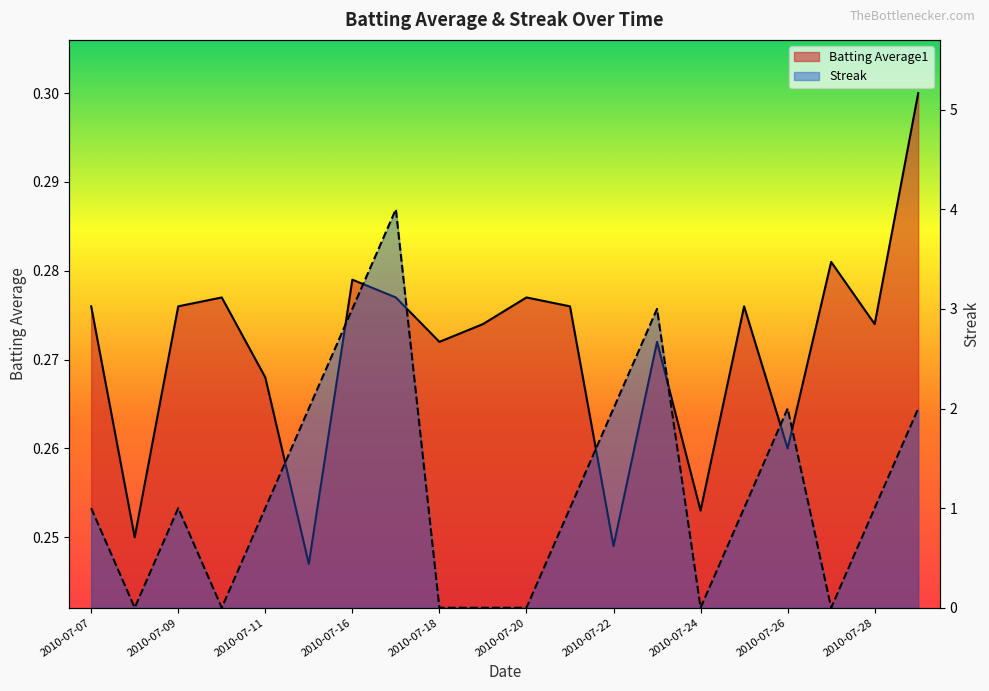

What is the highest value of the Batting Average1 series?

0.3